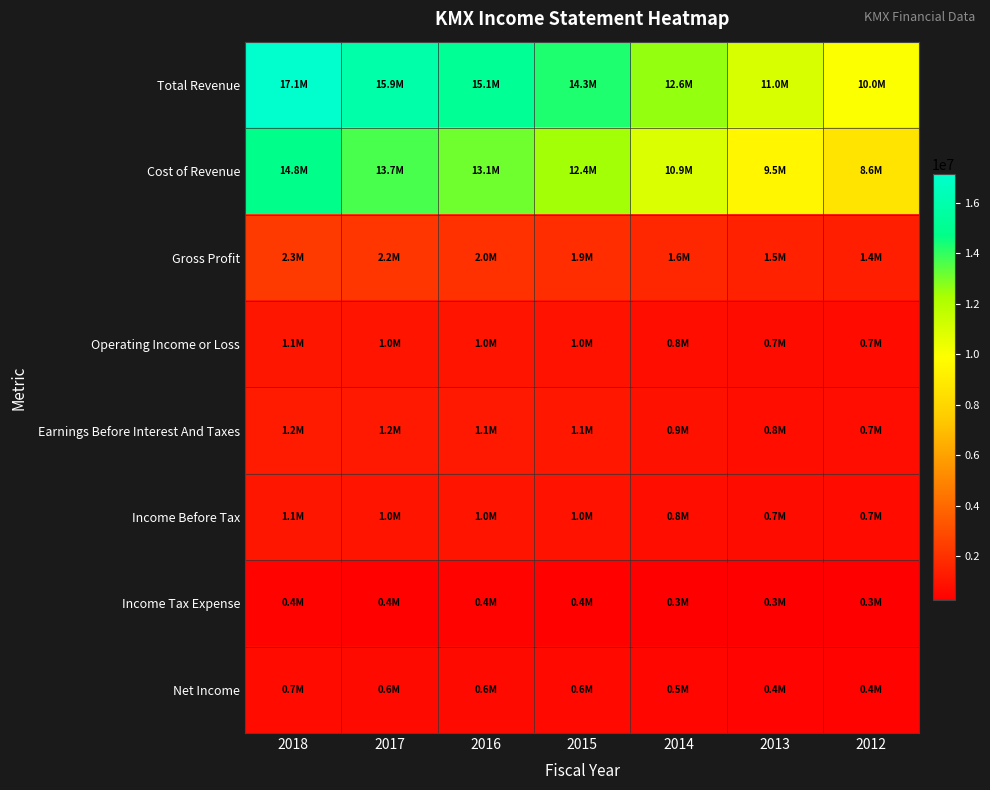

At which category is the sum across all series the highest?

2018